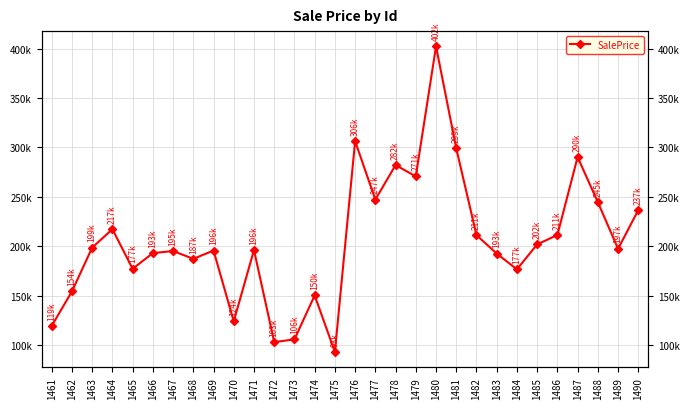

List the labels in order of value, largest first.

1480, 1476, 1481, 1487, 1478, 1479, 1477, 1488, 1490, 1464, 1486, 1482, 1485, 1463, 1489, 1471, 1469, 1467, 1466, 1483, 1468, 1465, 1484, 1462, 1474, 1470, 1461, 1473, 1472, 1475